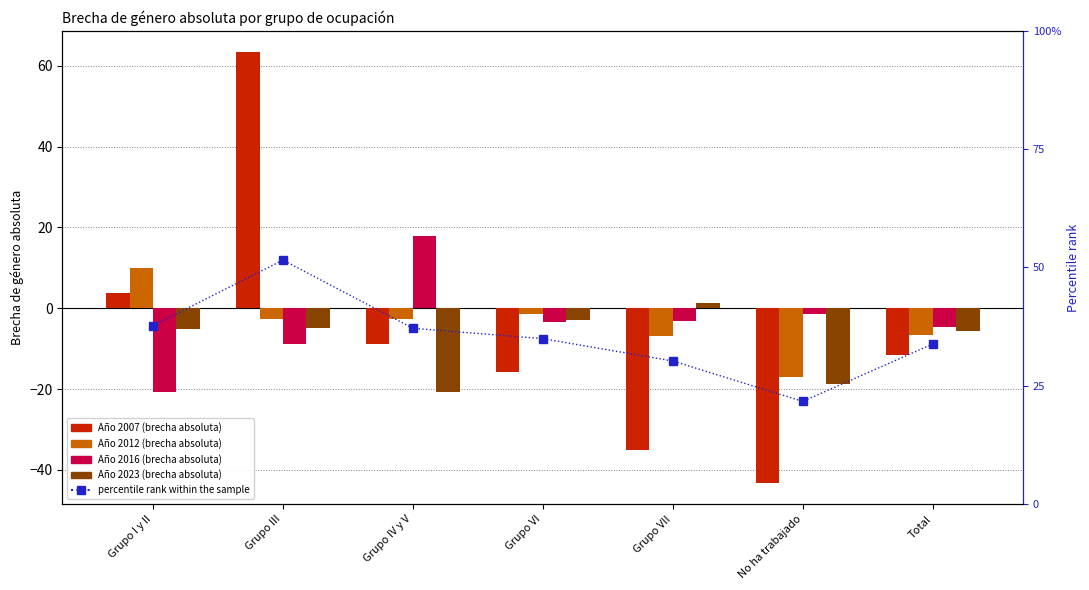

Which category has the lowest value across all series?

No ha trabajado